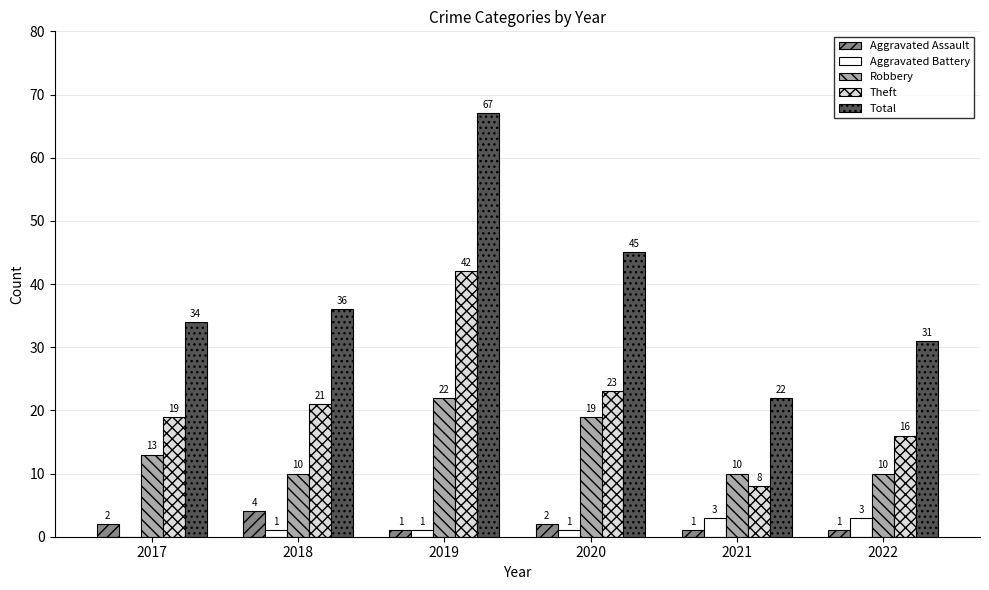

Between 2017 and 2021, which series saw the biggest shift?

Total